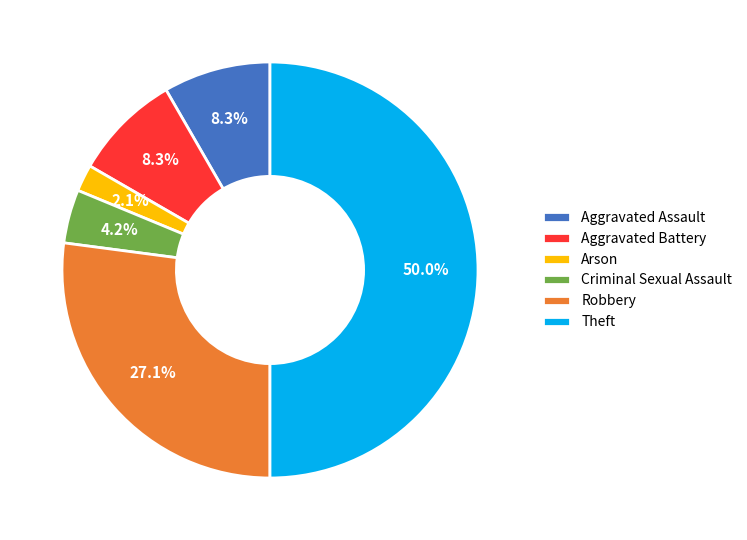

Does Robbery represent more than half of the total?

No